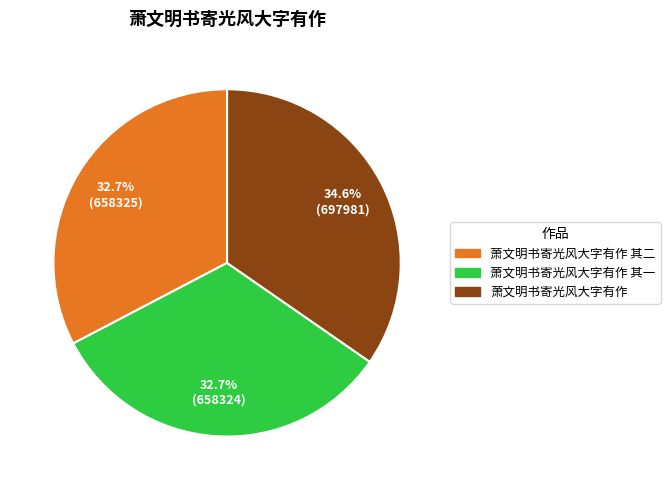

Is there any slice that represents more than half of the pie?

No